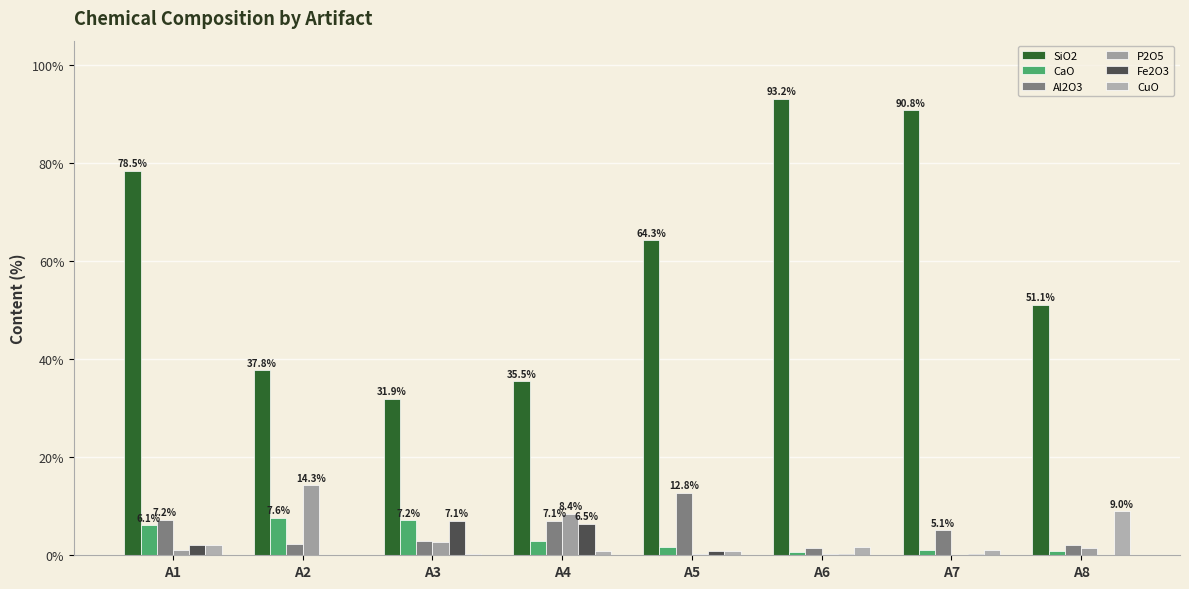

True or false: CuO has a value of 12.8 at A8.

False